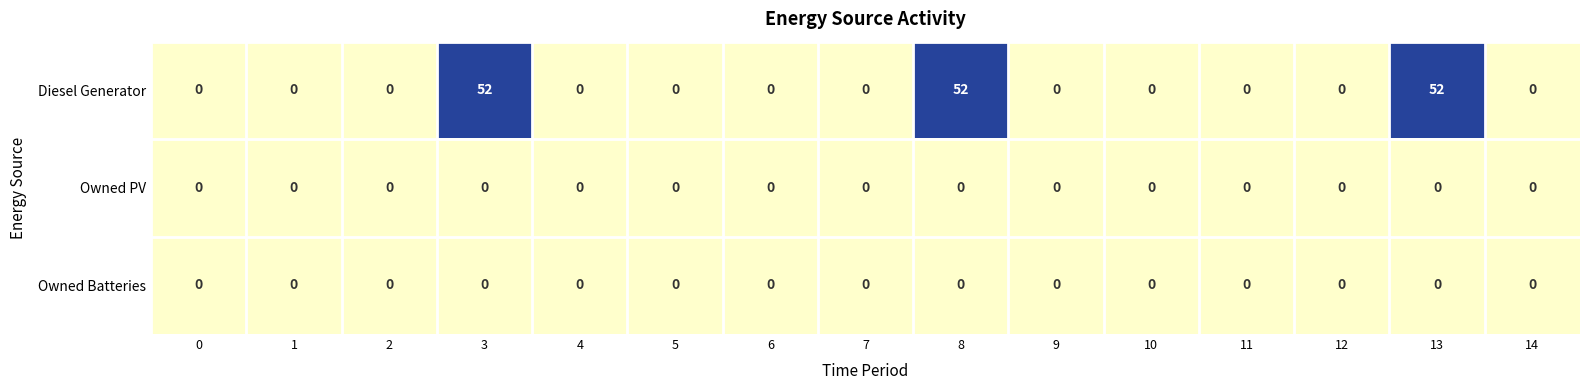

The Owned Batteries series shows 0 at 4. True or false?

True